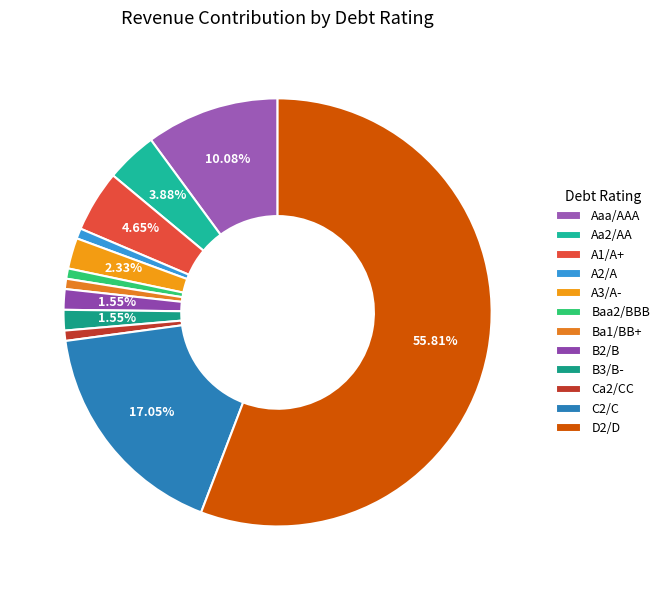

How many slices are in this pie chart?

12